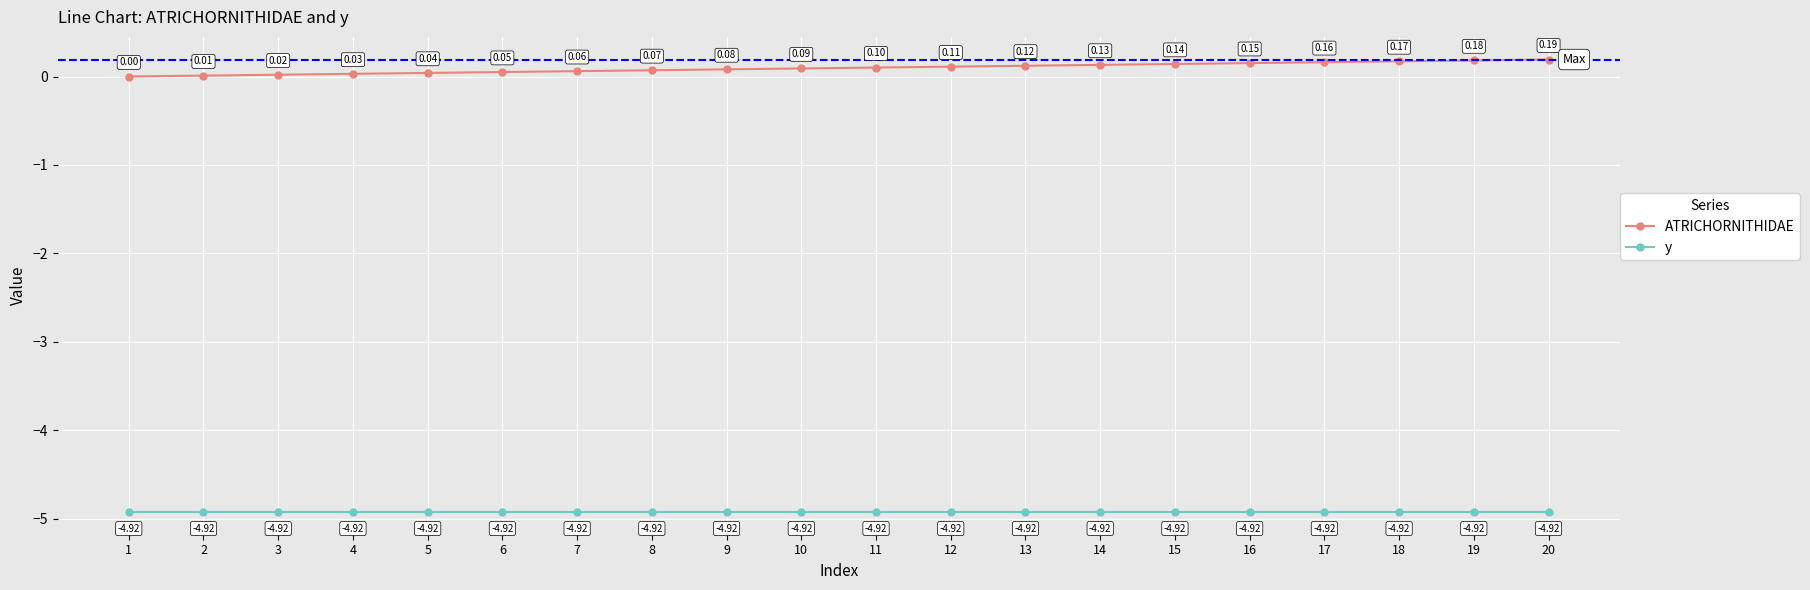

True or false: ATRICHORNITHIDAE and y cross at least once.

False